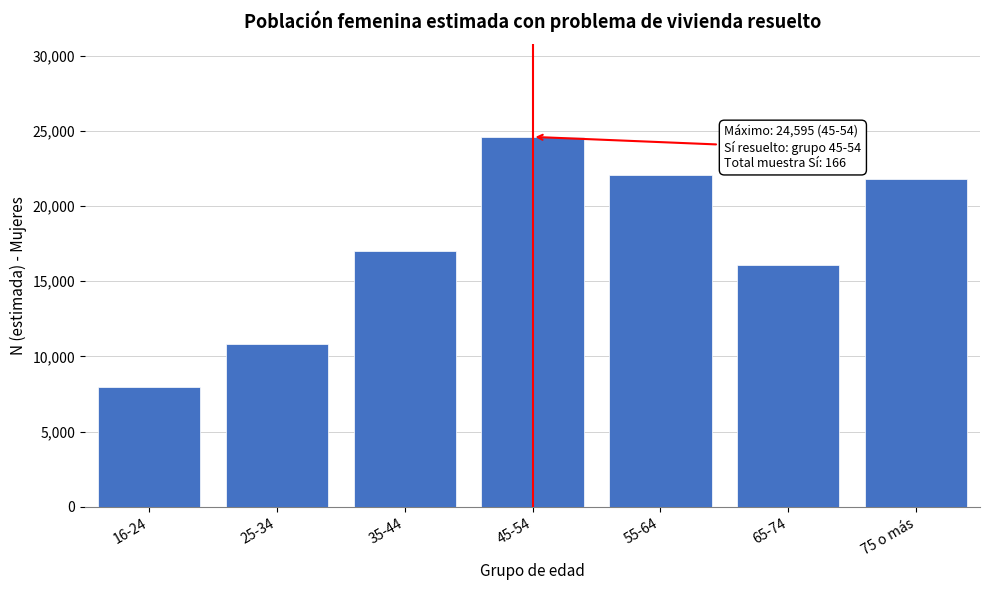

Reading left to right, extract all data points from this chart.

7950	10815	17036	24595	22084	16062	21817